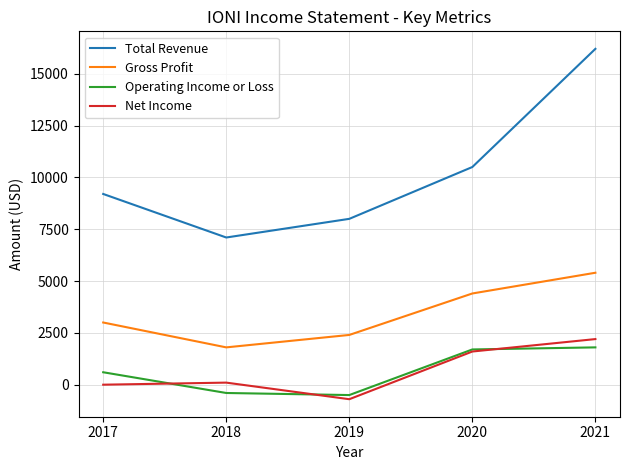

What is the difference between the highest and lowest values at 2018?

7500